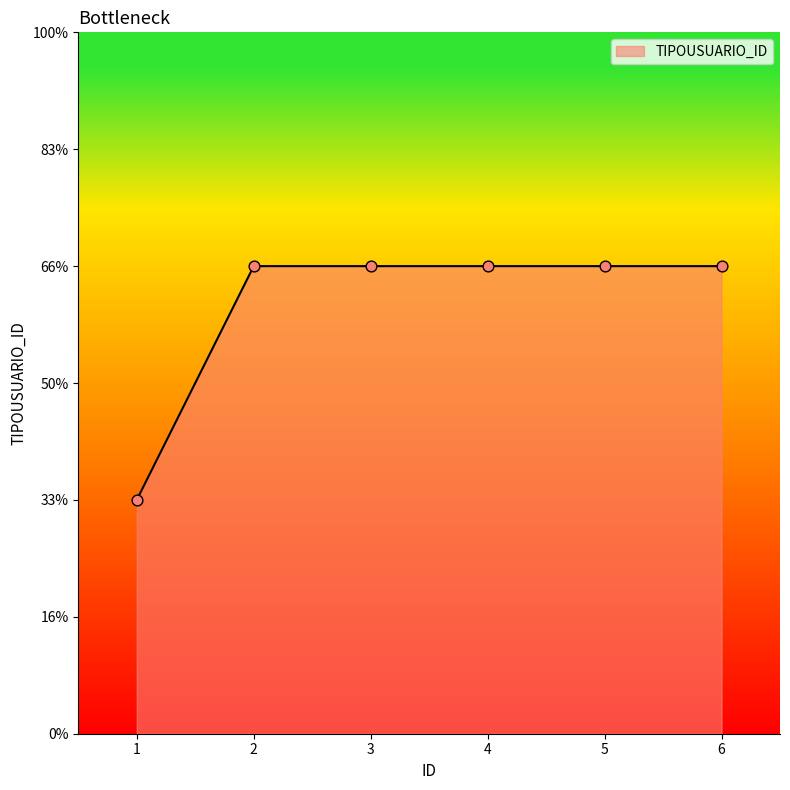

What is the ratio of the value at 6 to the value at 3?

1.0